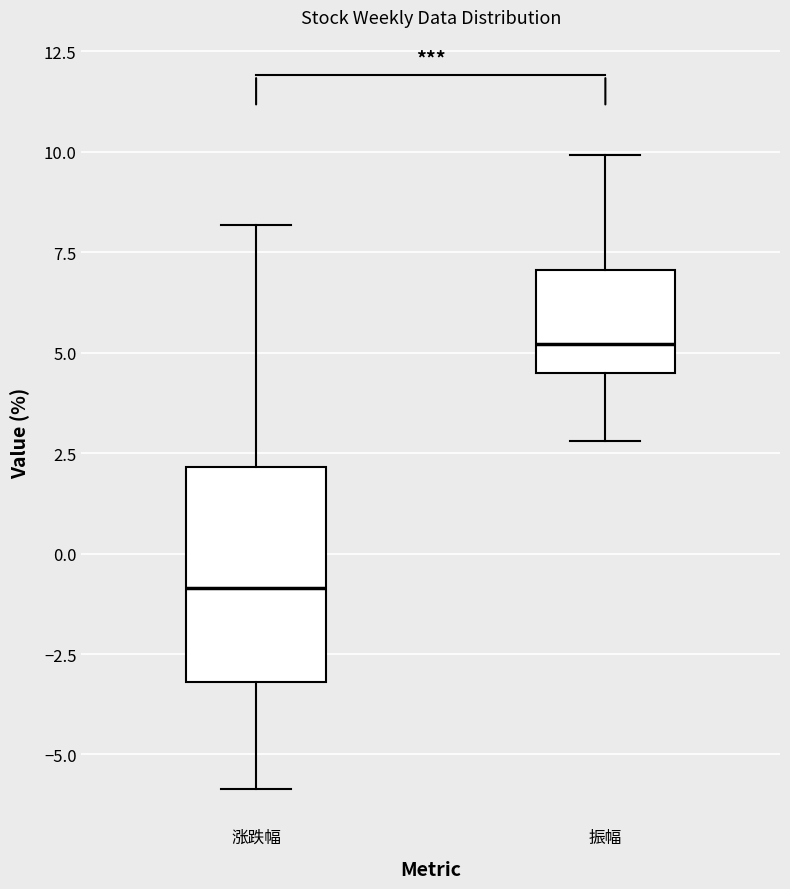

Reading left to right, read every box against the y-axis: the position of its median line, the range the box covers, and the ends of its whiskers. The values are not printed on the chart, so give them approximately, as read against the axis.

涨跌幅: median -1.0, box -3.0 to 2.0, whiskers -6.0 to 8.0
振幅: median 5.0, box 4.5 to 7.0, whiskers 3.0 to 10.0